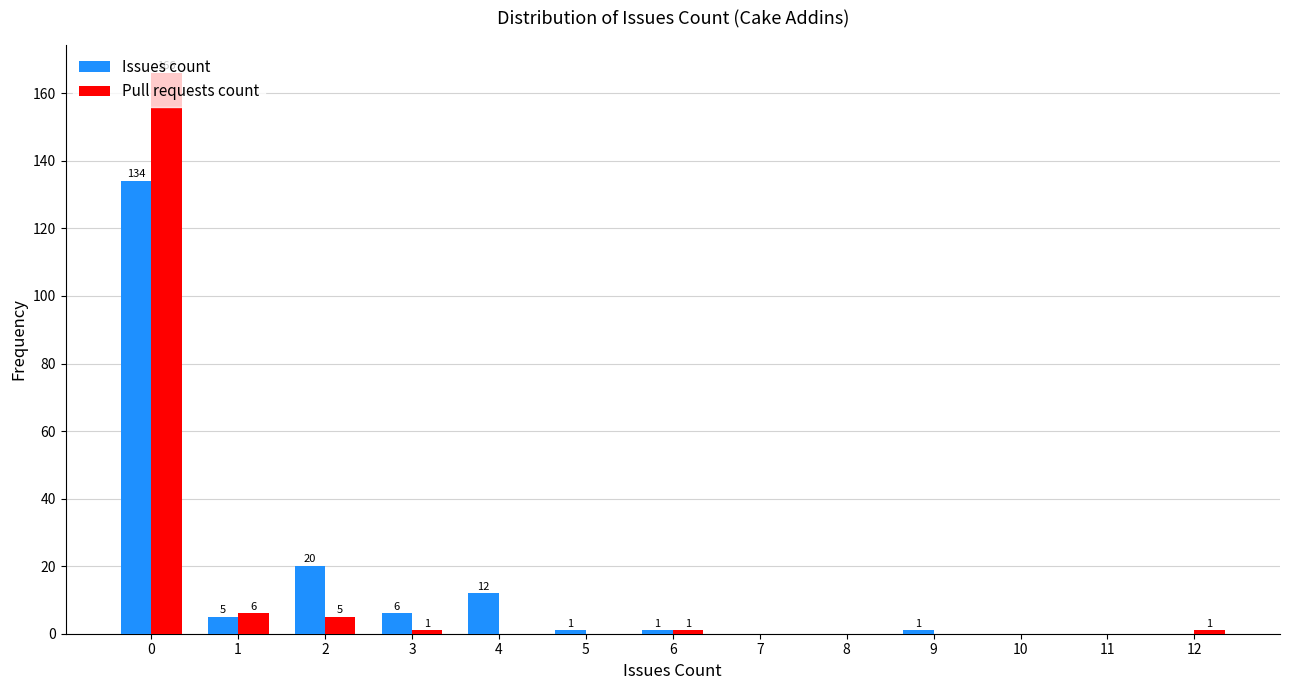

What is the total value across all series at 4?

12